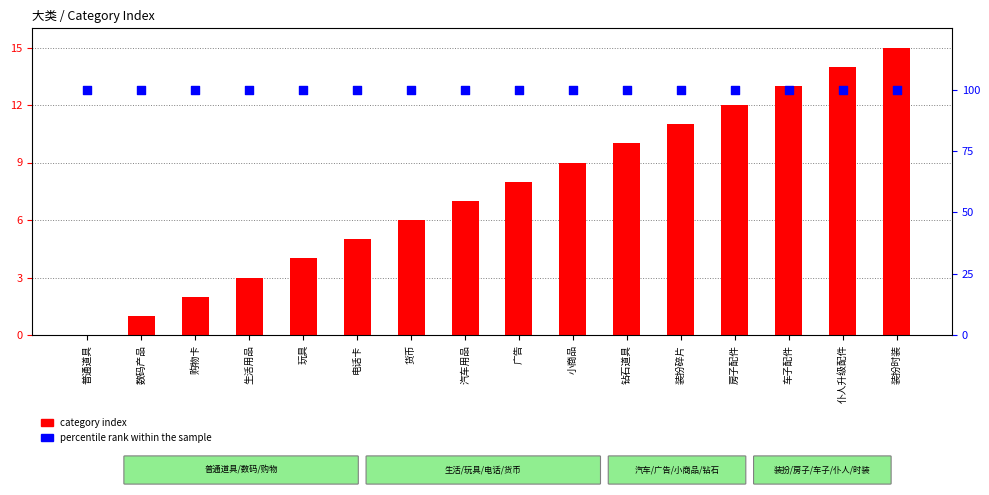

What are all the series names shown in the legend?

category index, percentile rank within the sample